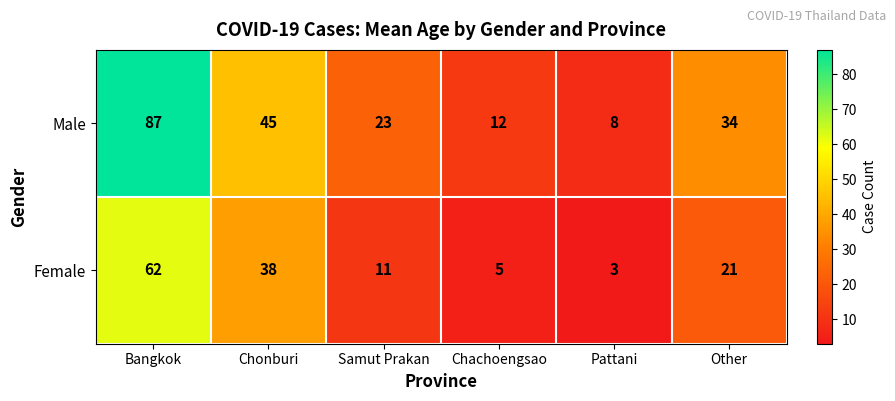

What is the difference between the highest and lowest values at Samut Prakan?

12